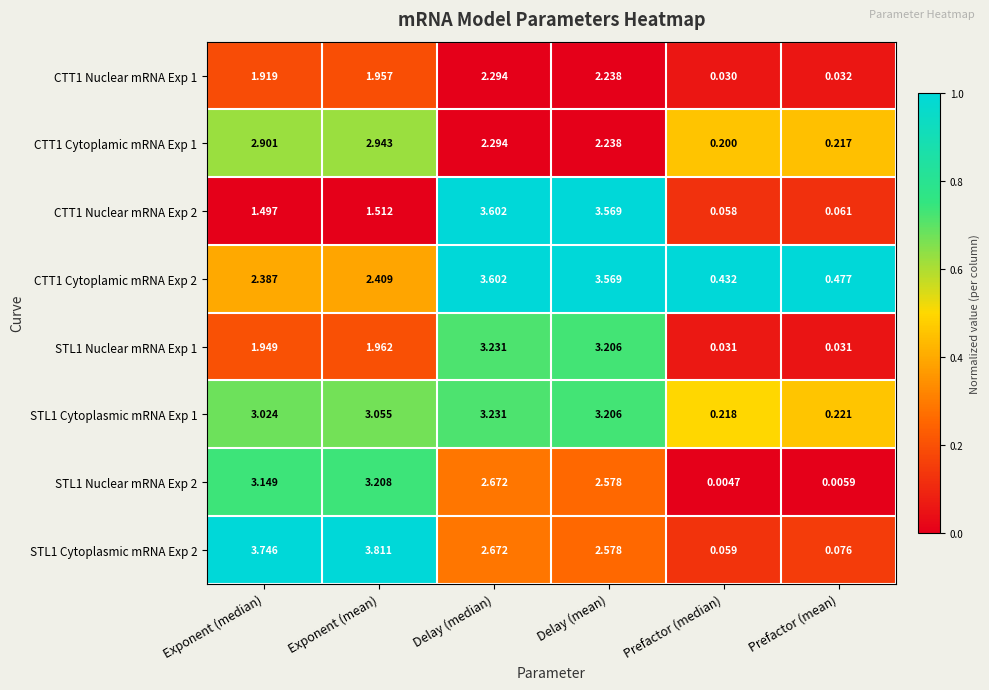

At which label is STL1 Nuclear mRNA Exp 1 closest to 1?

Exponent (median)